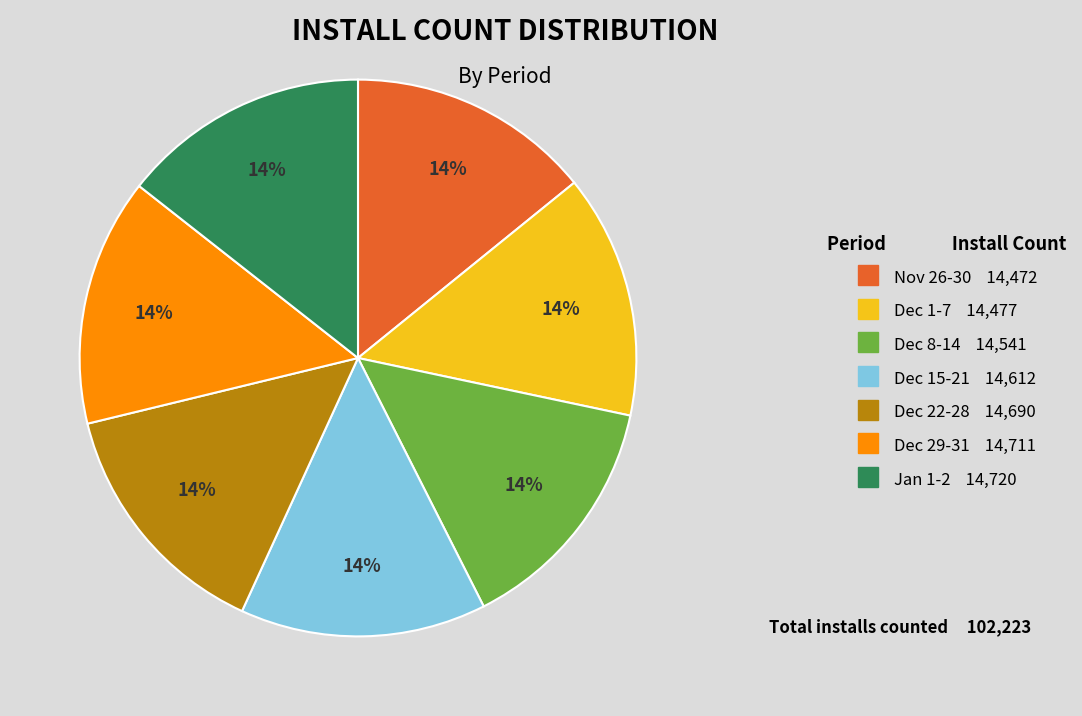

How many segments does this pie chart have?

7